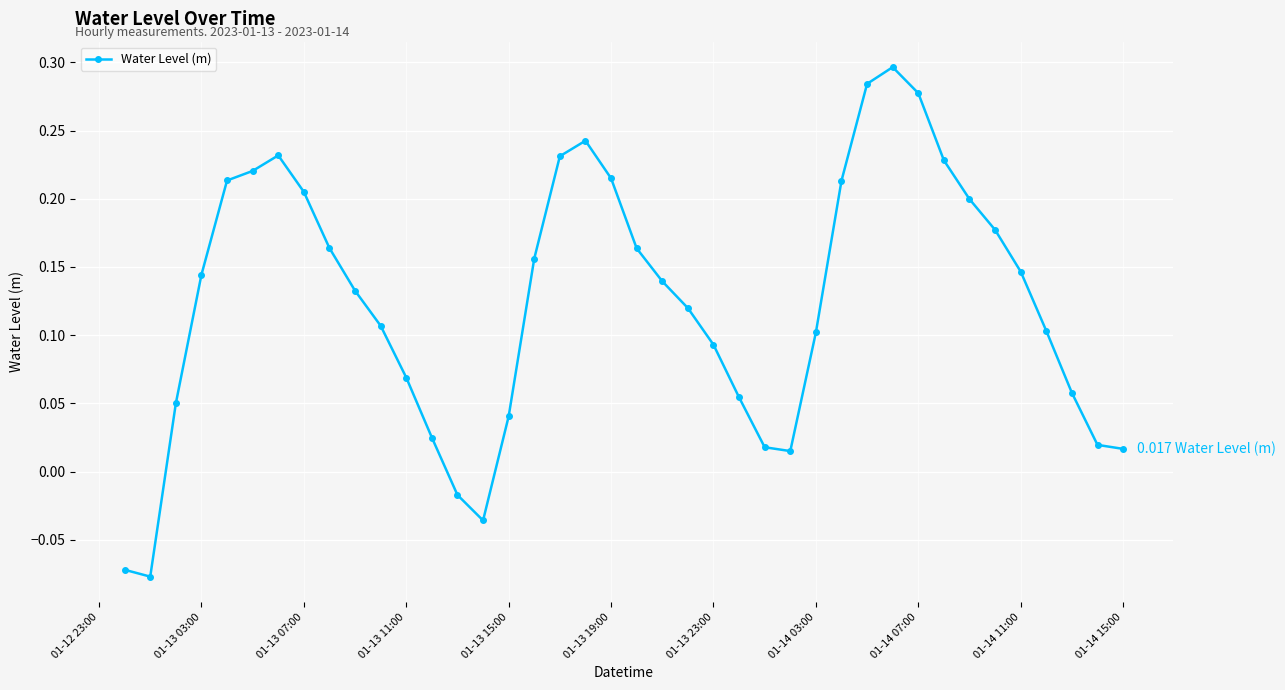

What is the sum of all values?

5.0